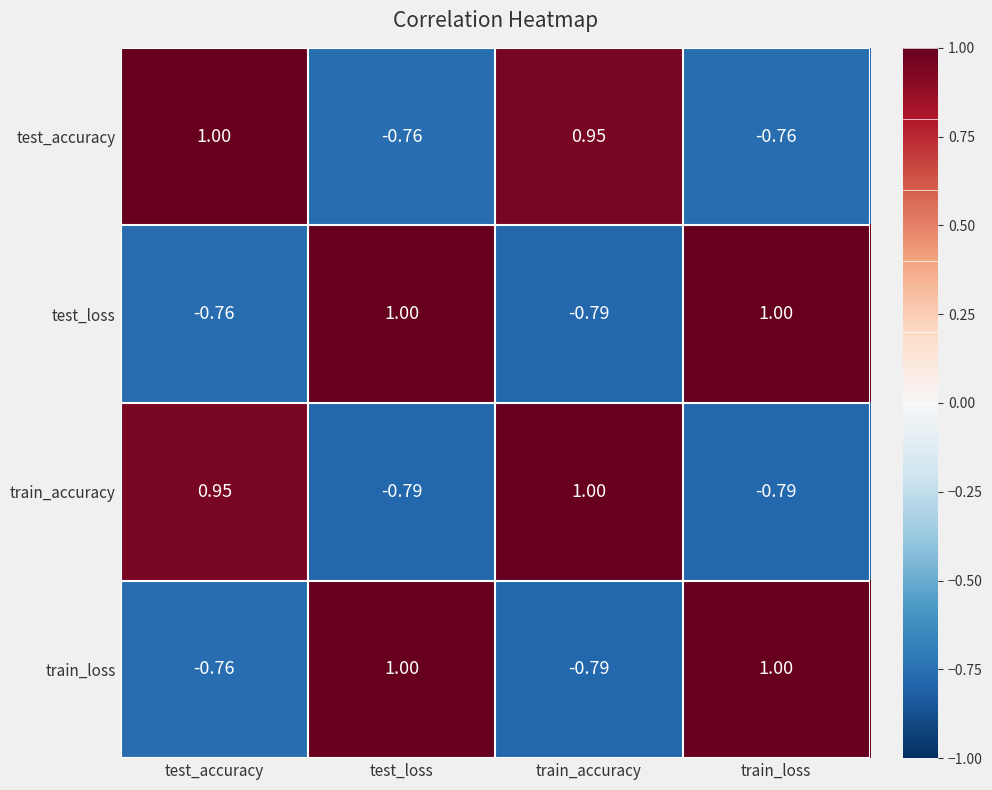

Where does the test_accuracy series first go above 0?

test_accuracy